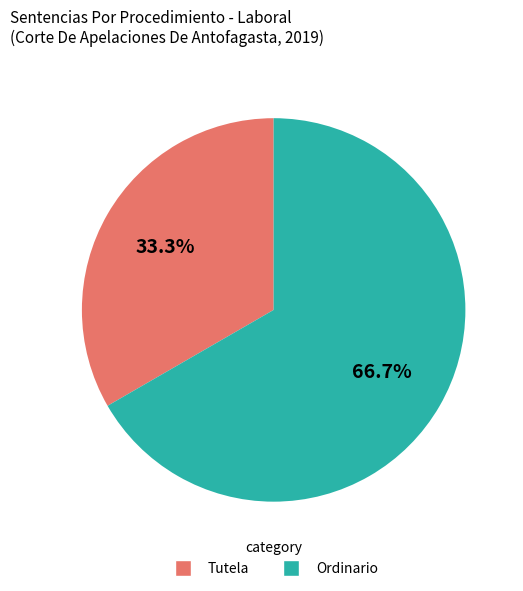

To the nearest percent, what is the difference between the largest and smallest slice percentages?

33%